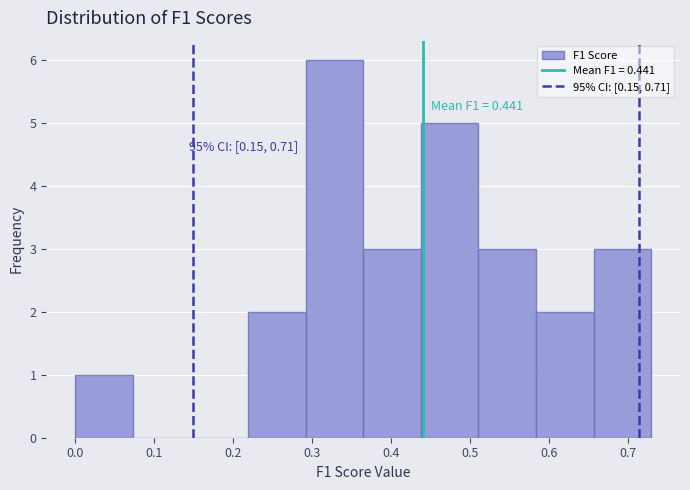

Over which range of the x-axis is the bar tallest?

0.29 to 0.36